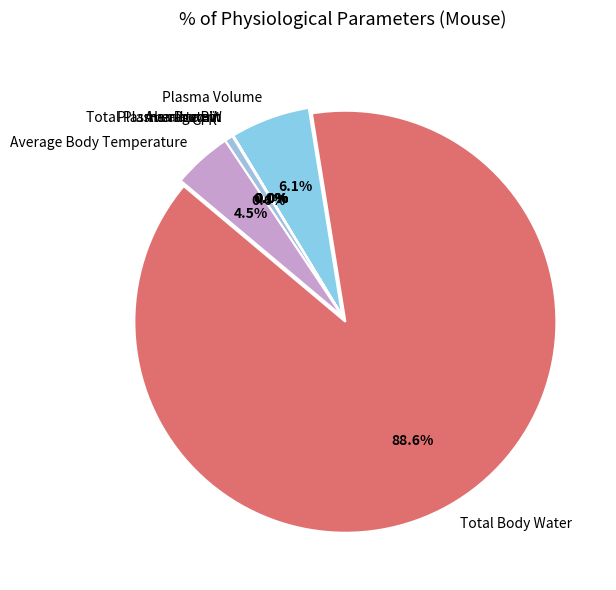

Which category has the smallest portion of the pie?

Average BW